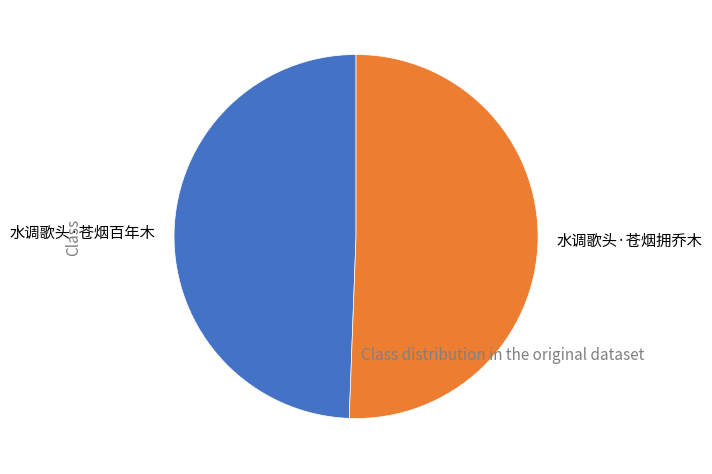

True or false: 水调歌头·苍烟百年木 accounts for 42% of the total.

False